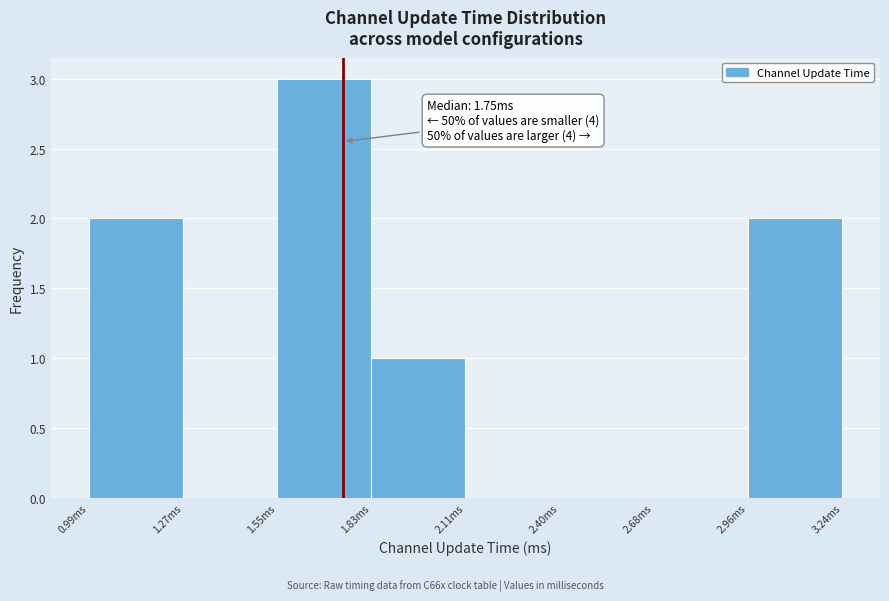

Which range on the x-axis has the tallest bar?

1.55 to 1.85